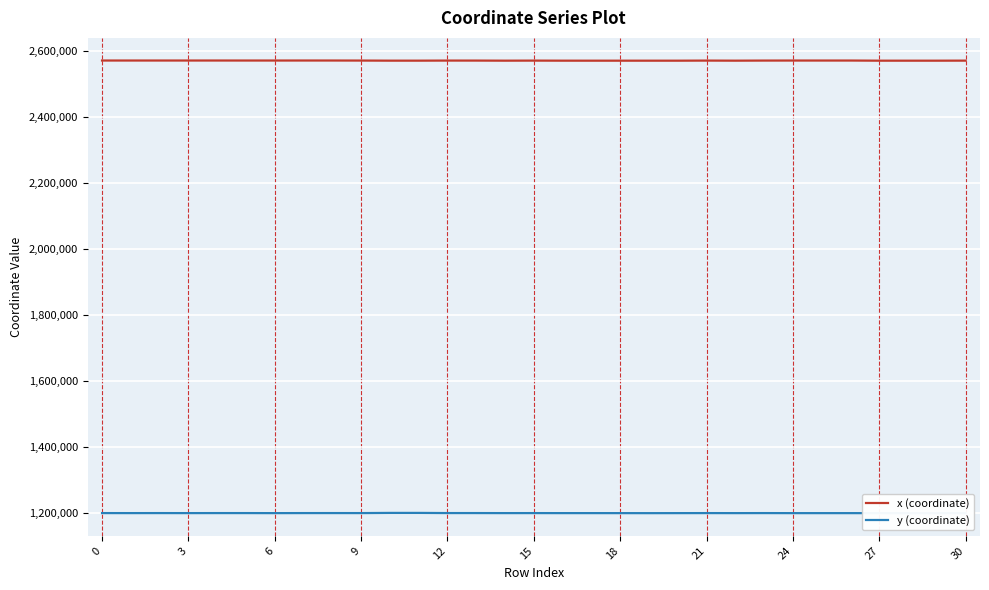

What is the value of the x (coordinate) point at the 7th from the left?

2571658.3